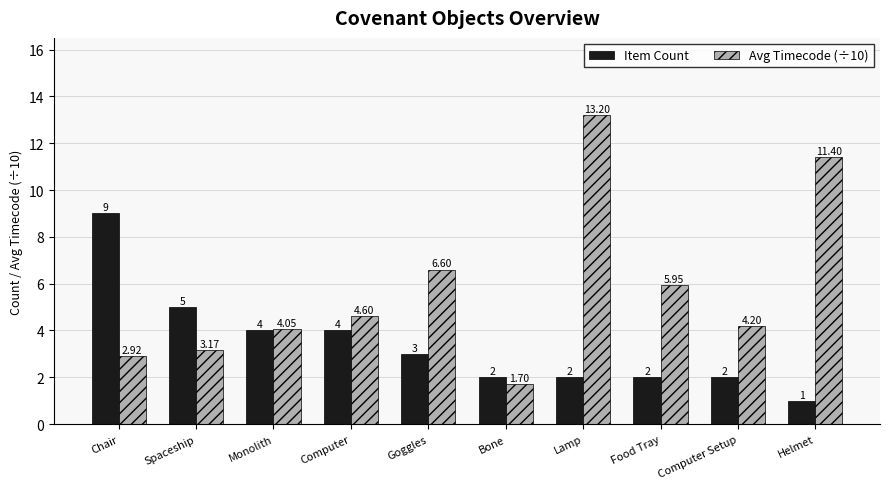

How many categories are shown in the chart?

10